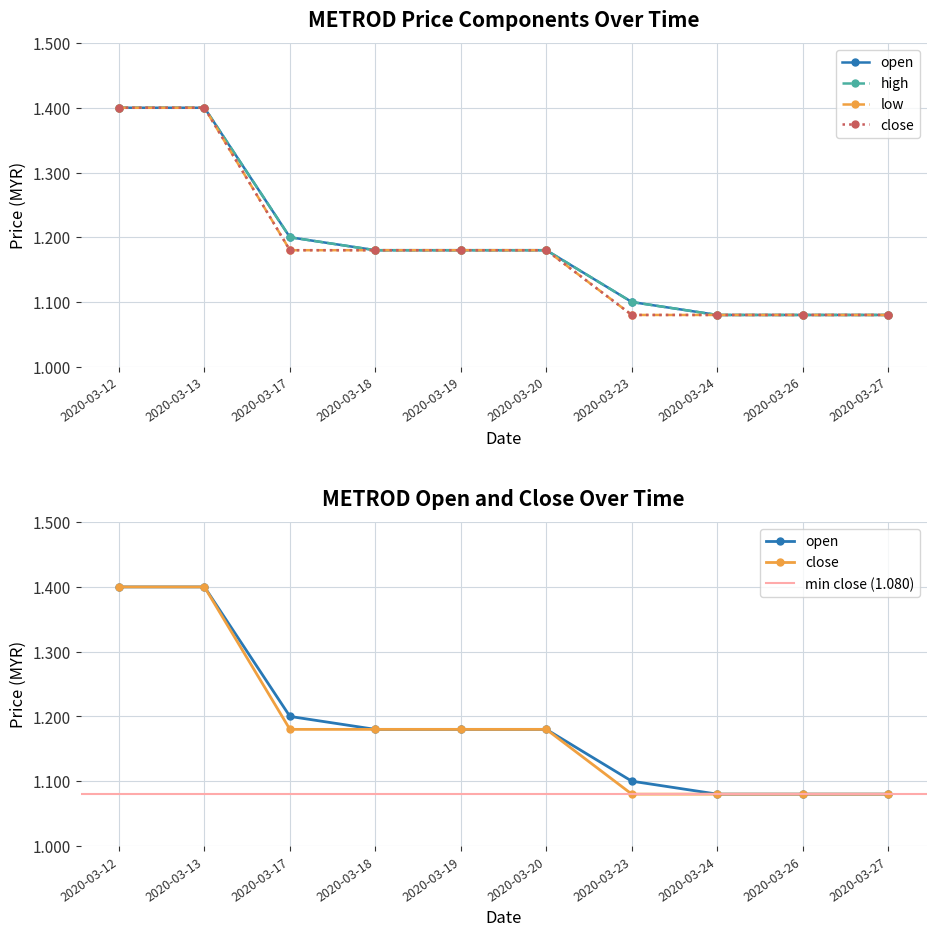

True or false: high and close cross at least once.

False